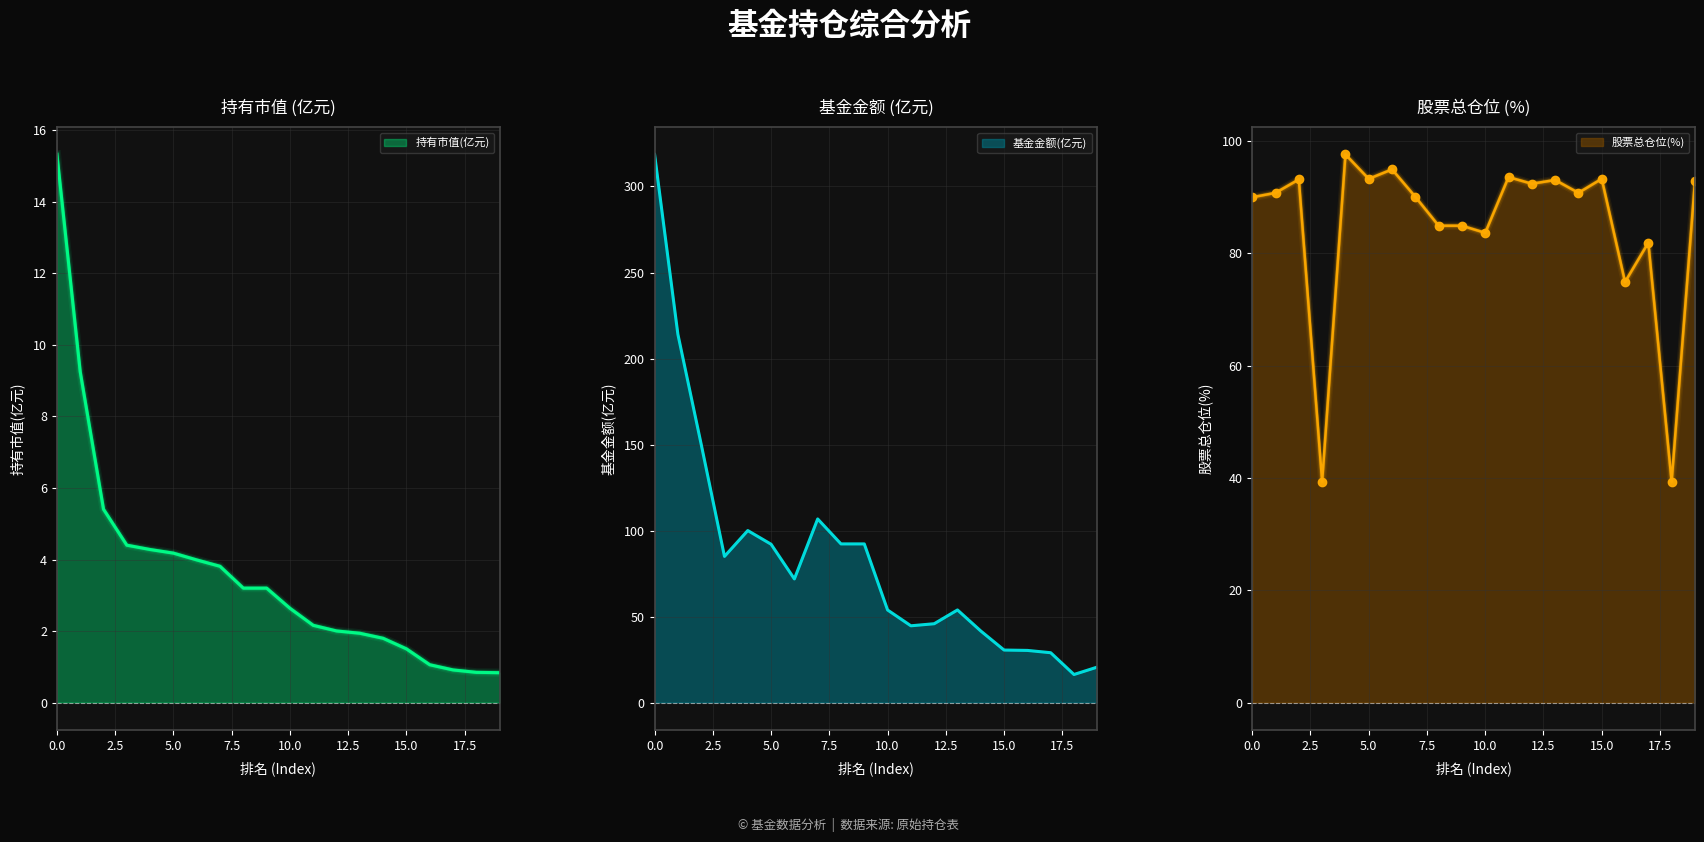

What is the difference between the maximum and second lowest values in the 基金金额 series?

298.0